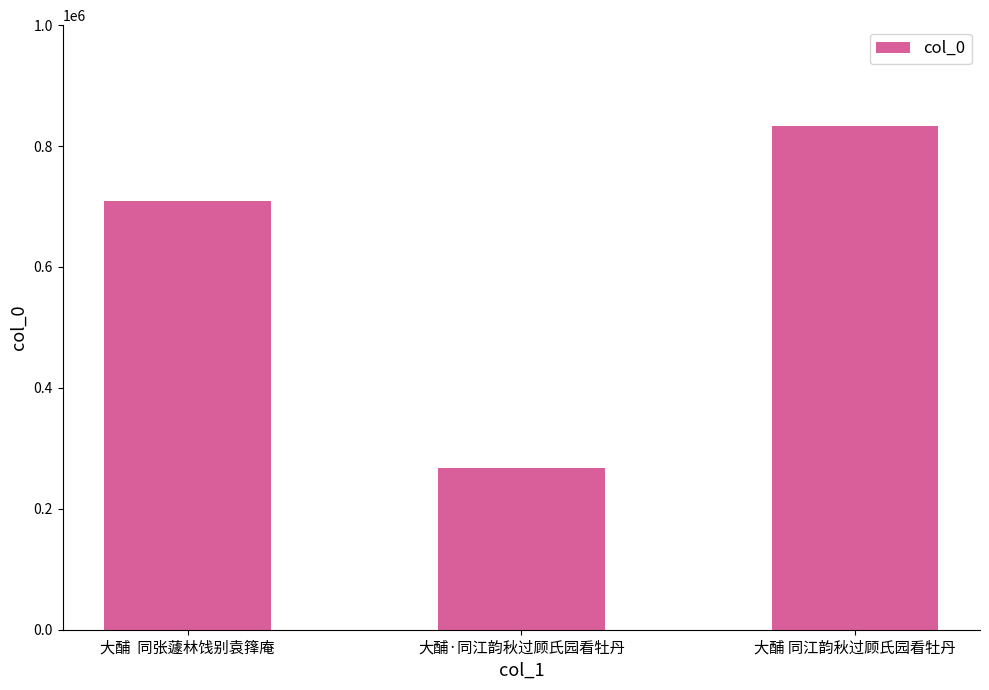

Which label corresponds to the largest value in the chart?

大酺 同江韵秋过顾氏园看牡丹